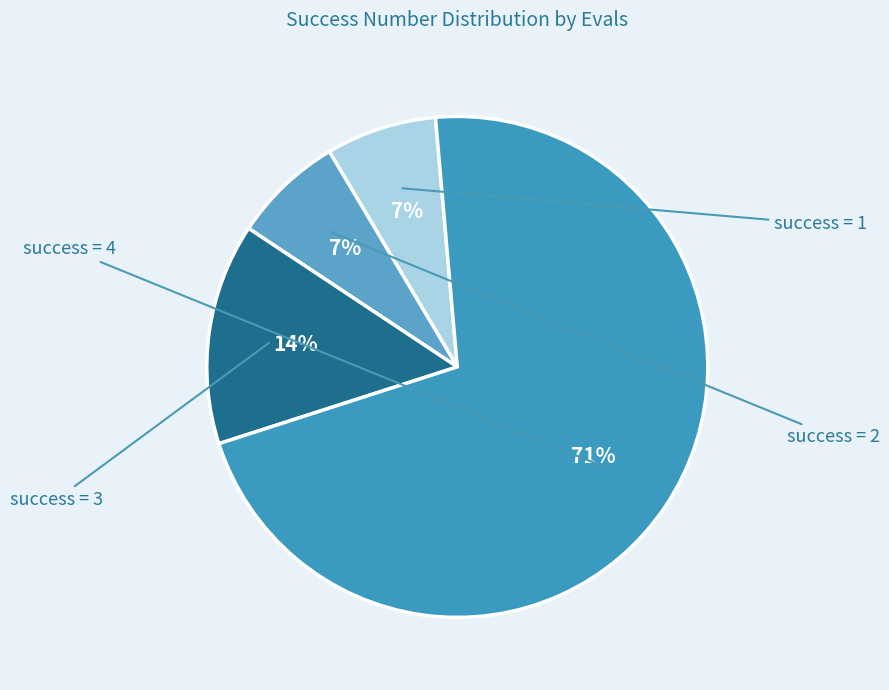

Which category has the smallest portion of the pie?

1